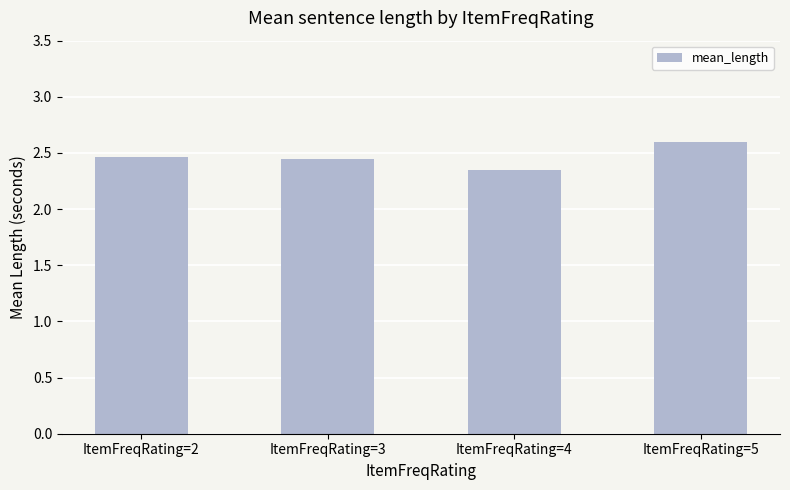

What is the value of the 4th bar from the left?

2.6